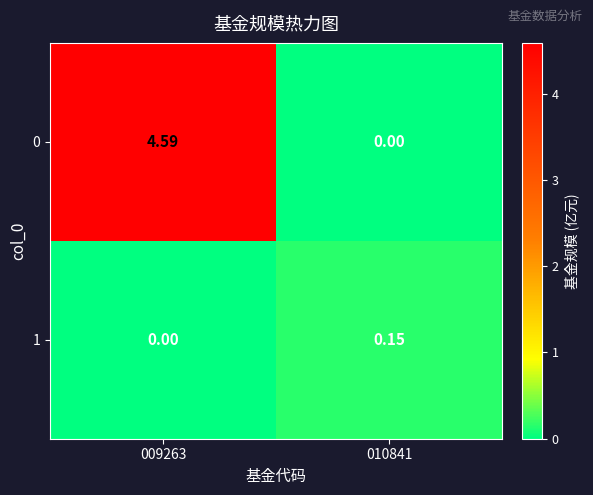

What is the total value across all series at 009263?

4.6